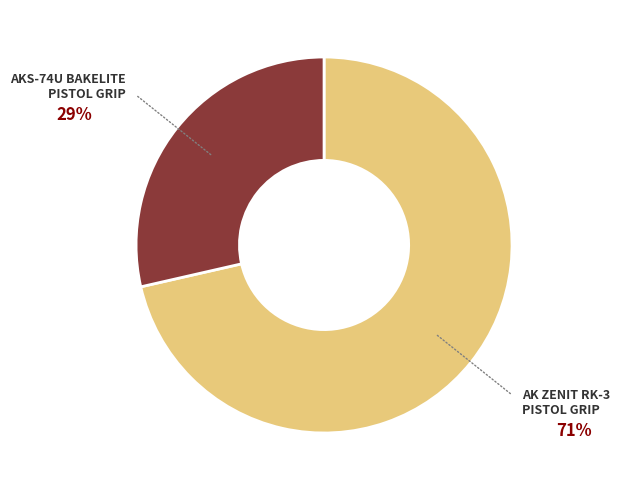

Is the sum of AK ZENIT RK-3 PISTOL GRIP and AKS-74U BAKELITE PISTOL GRIP greater than half?

Yes